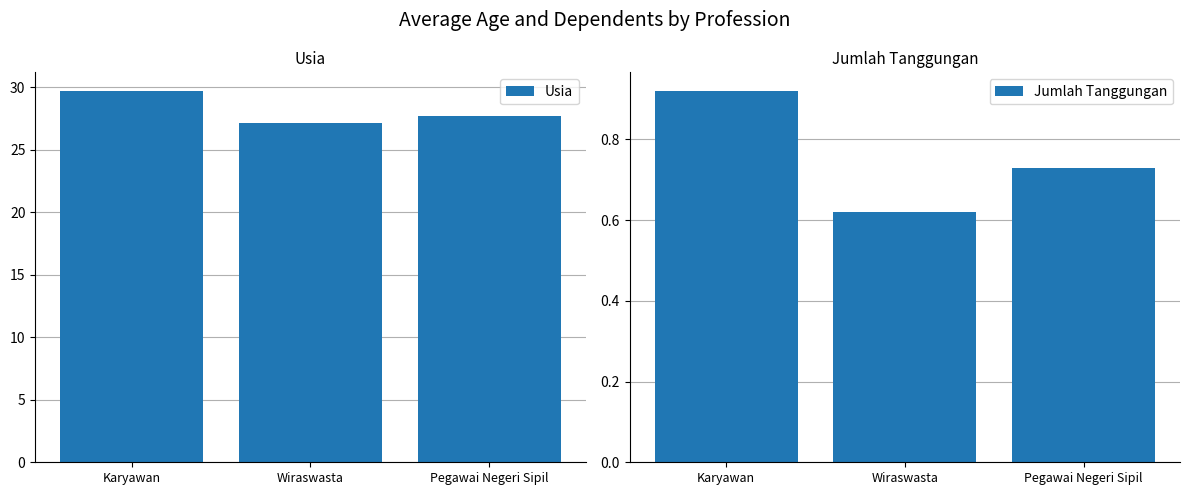

List the labels in order of Jumlah Tanggungan value, largest first.

Karyawan, Pegawai Negeri Sipil, Wiraswasta